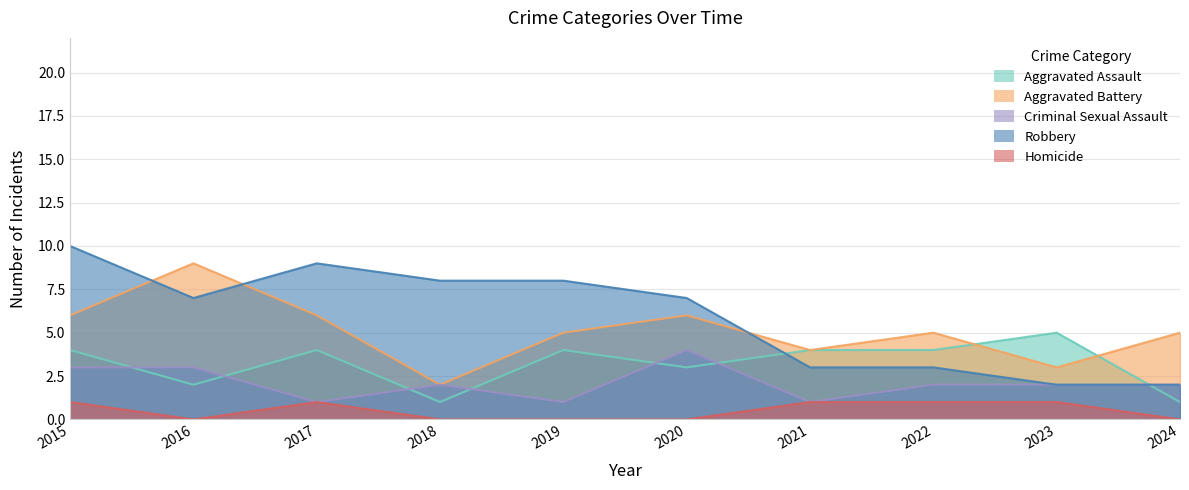

How many intersections are there between Robbery and Aggravated Battery?

3